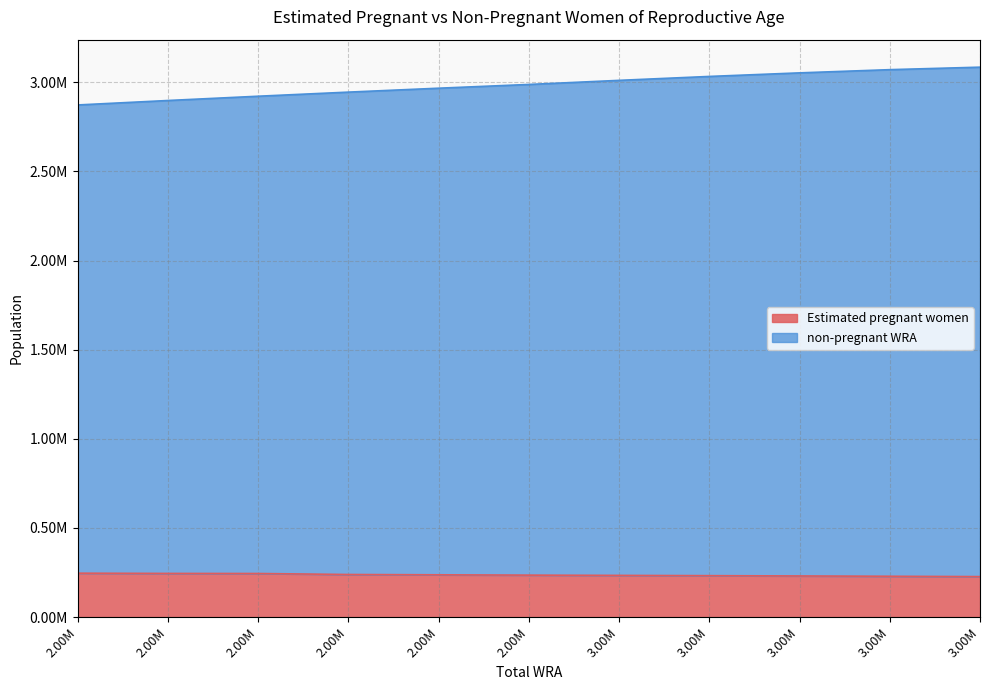

Does the chart display data point markers on the line(s)?

No